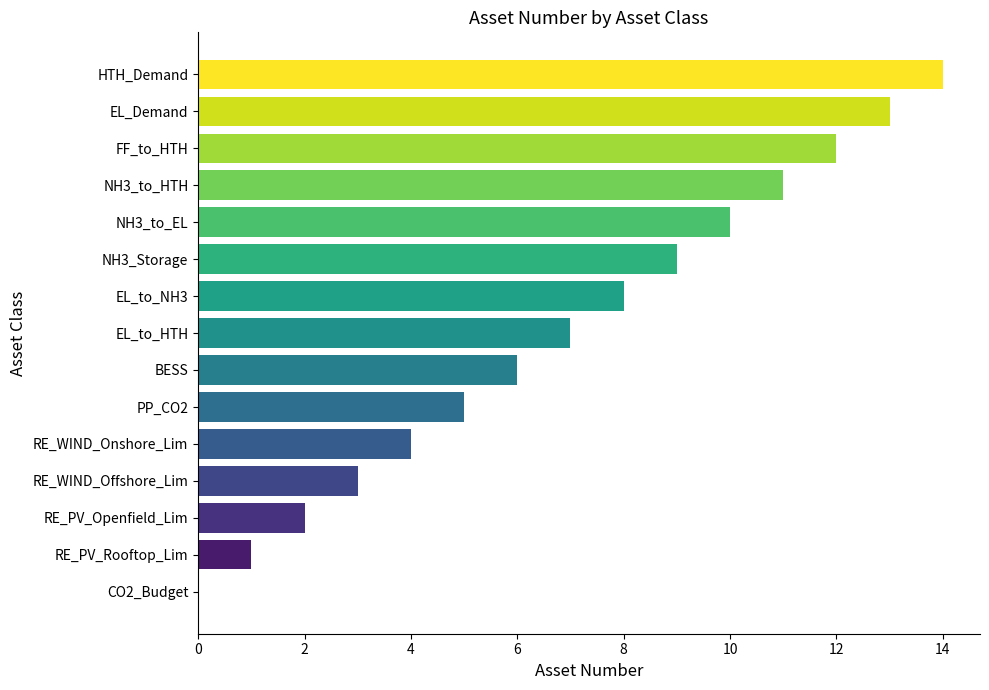

What is the sum of the values at RE_PV_Rooftop_Lim and RE_WIND_Onshore_Lim?

5